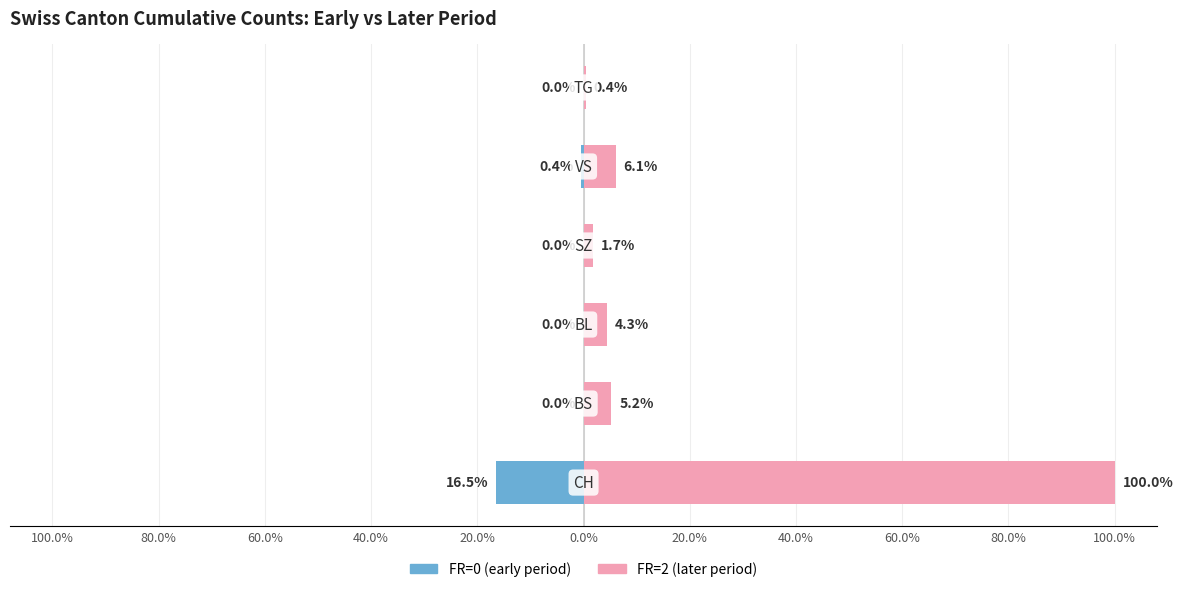

What is the spread (max minus min) of values at 80.0%?

5.2